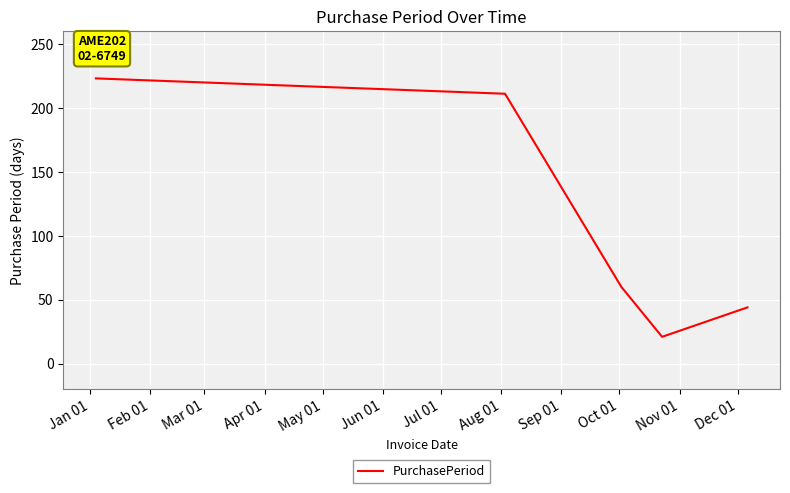

How many interior local valleys (lower than both neighbors) does the data have?

1